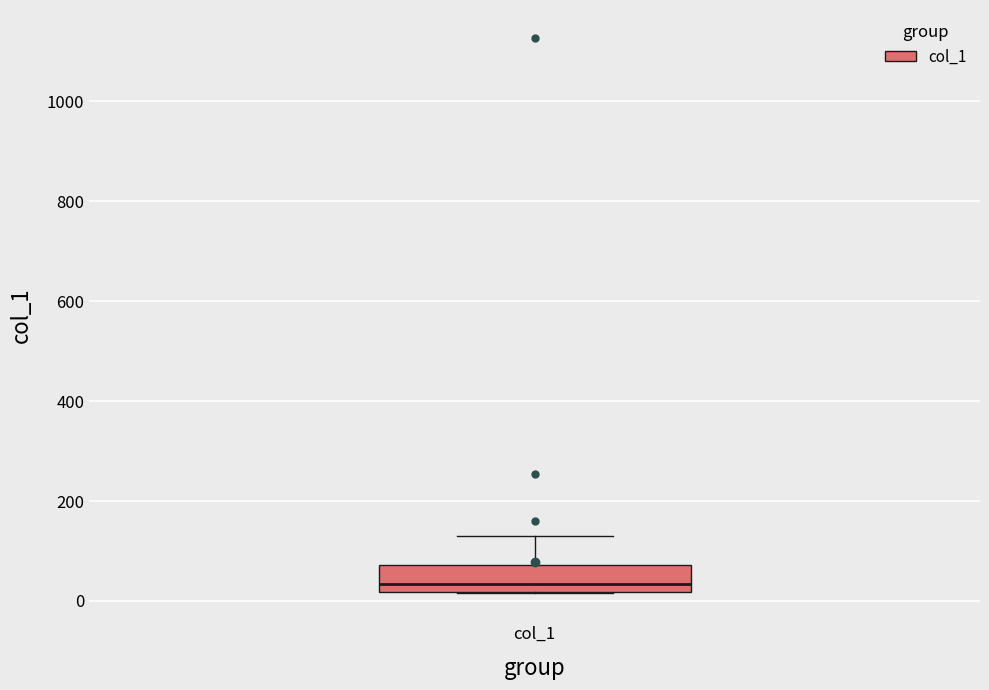

Where does the median line of the box for col_1 sit on the y-axis? The values are not printed on the chart, so give them approximately, as read against the axis.

40